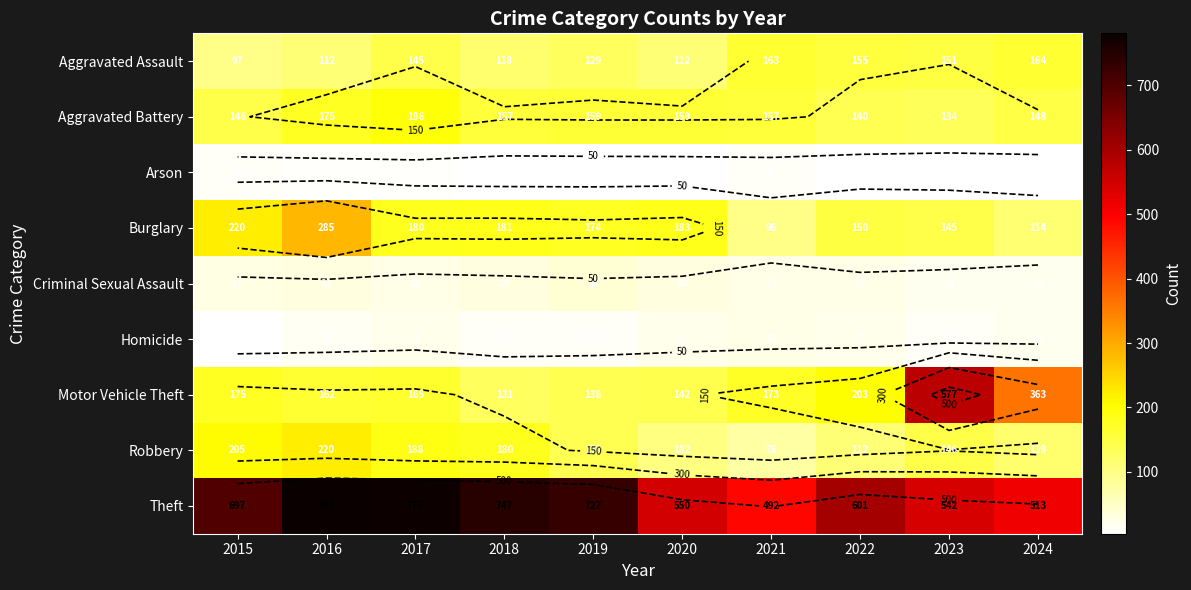

What is the minimum value for Theft?

492